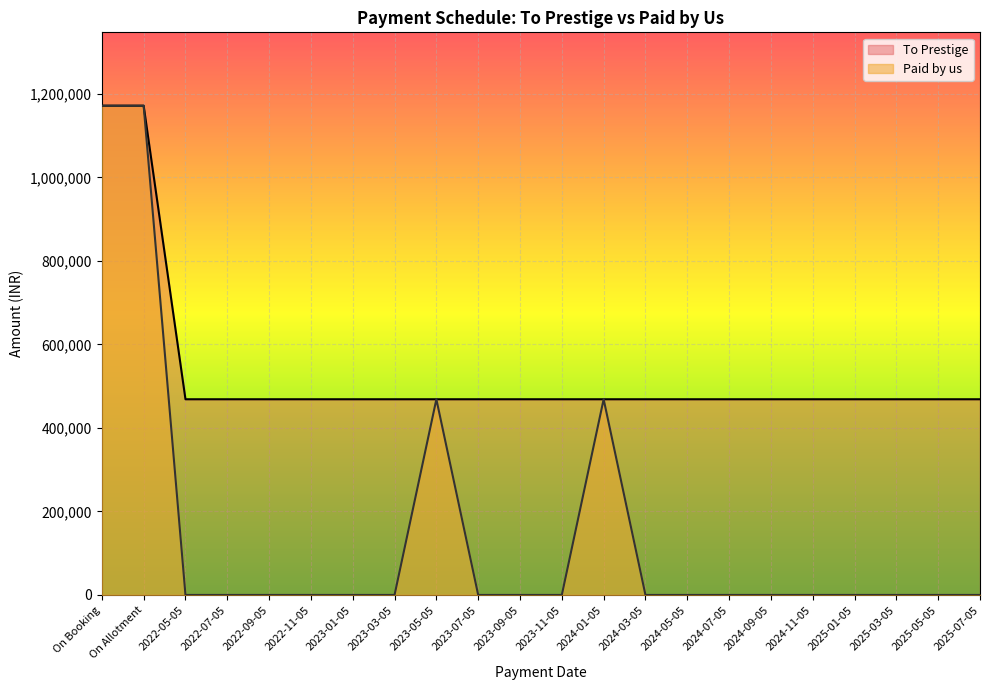

Which series has the widest spread of values?

Paid by us